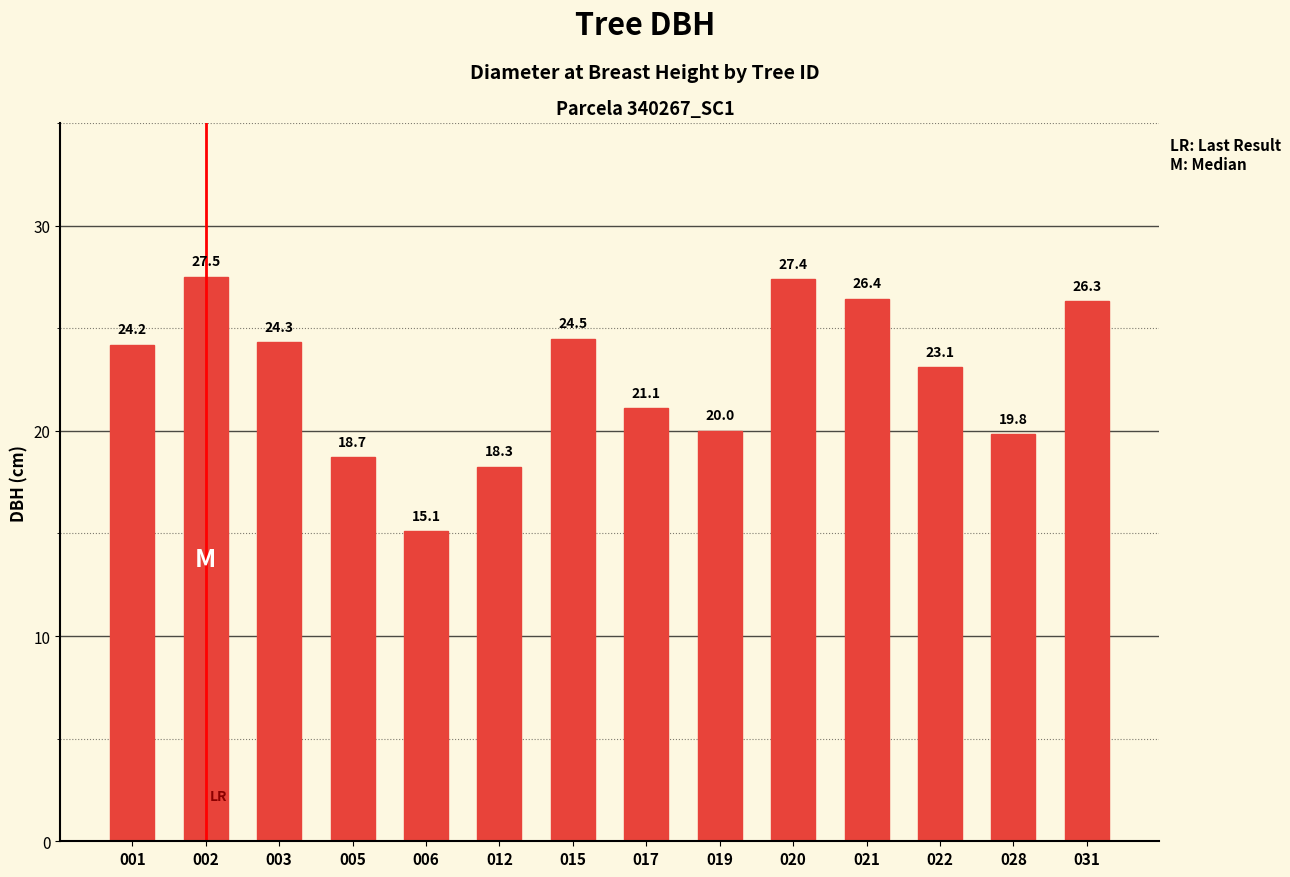

What is the maximum value shown in the chart?

27.5